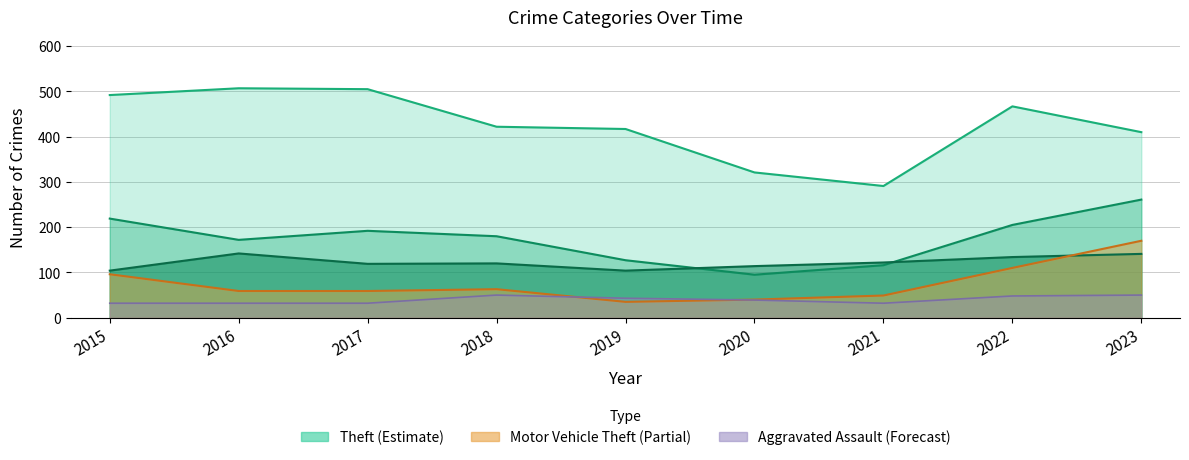

Where is Burglary (mid) nearest to the value 178?

2018